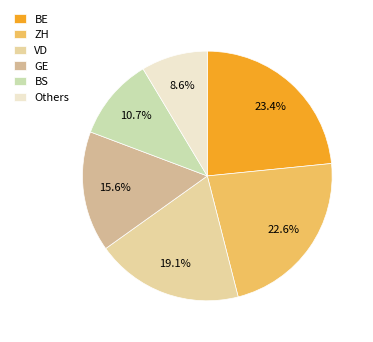

How many segments does this pie chart have?

6